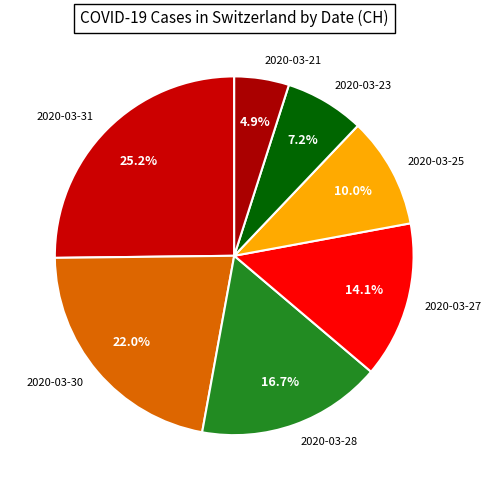

Which slice is the largest?

2020-03-31